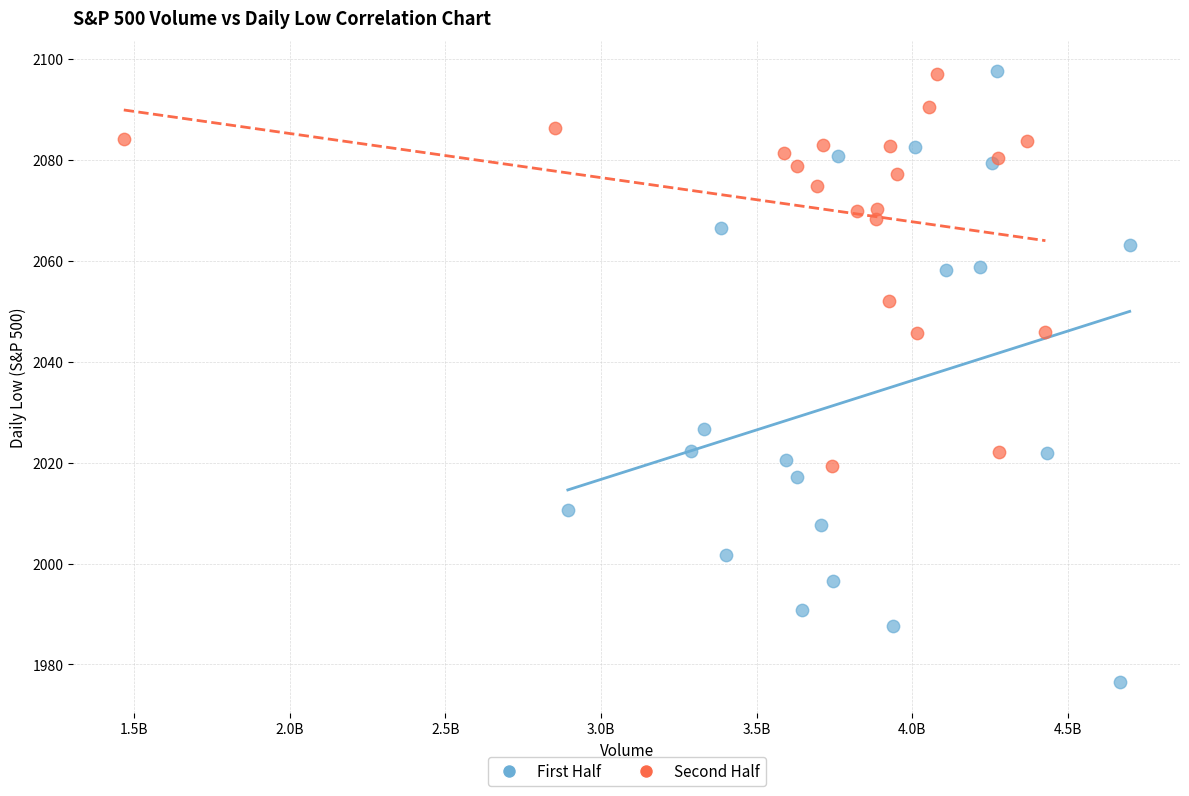

Which series contains the lowest Y value?

First Half